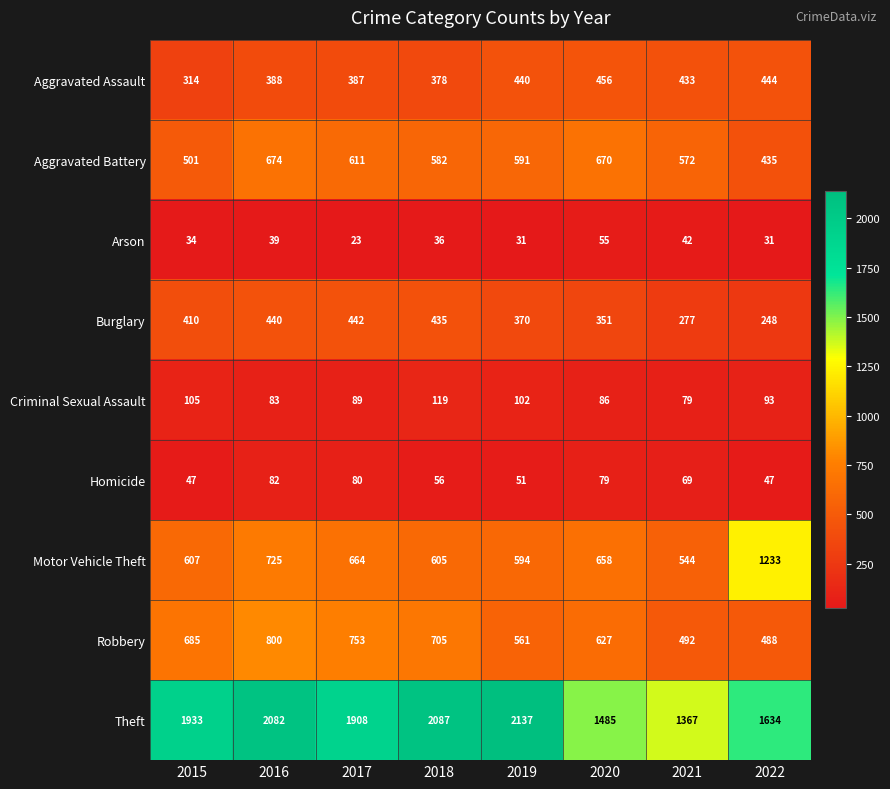

What is the minimum value shown in the chart?

23